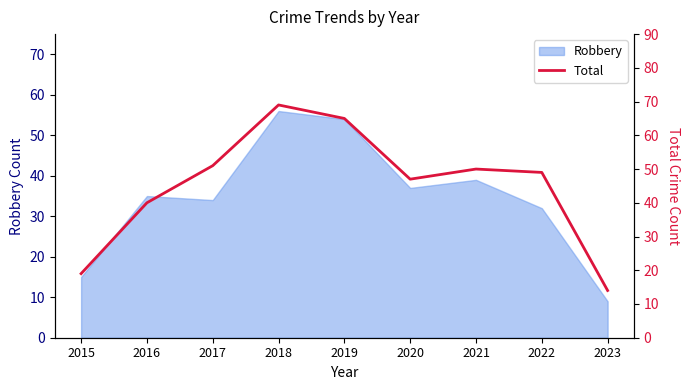

What is the value of the 3rd point from the left?

51